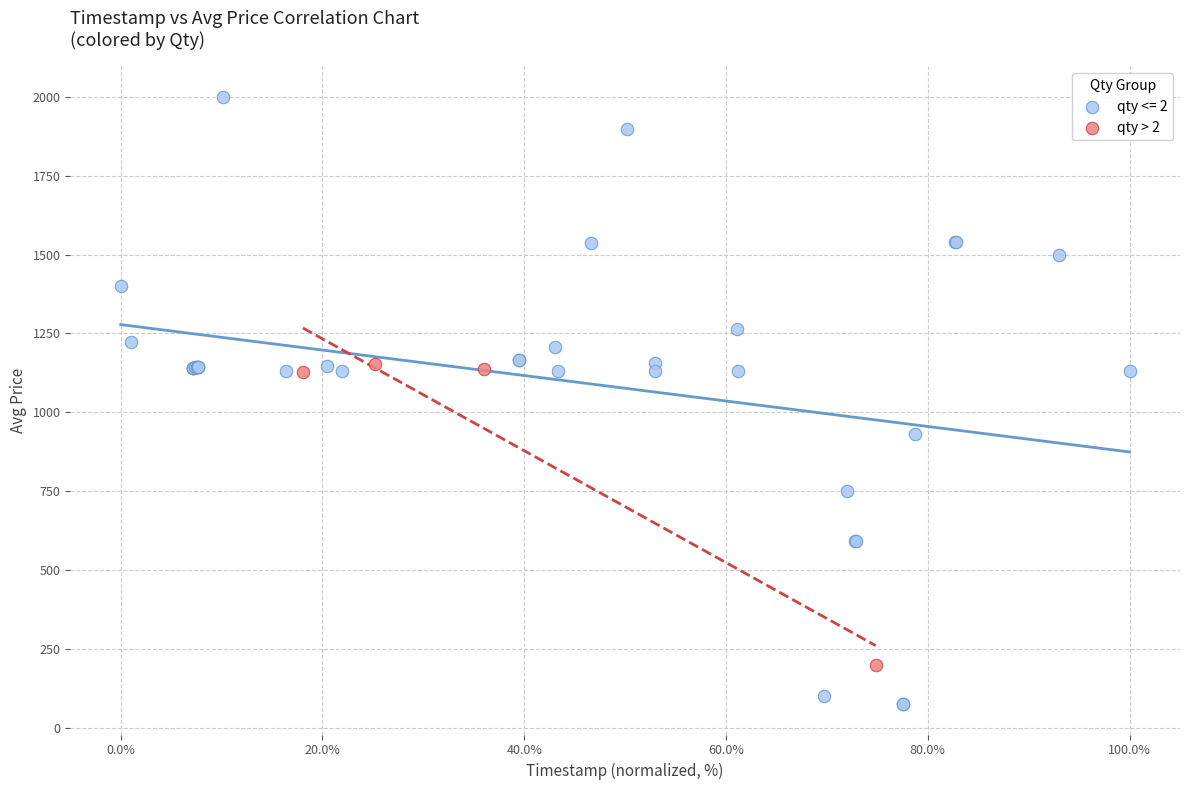

Which series has the widest spread of Y values?

qty <= 2